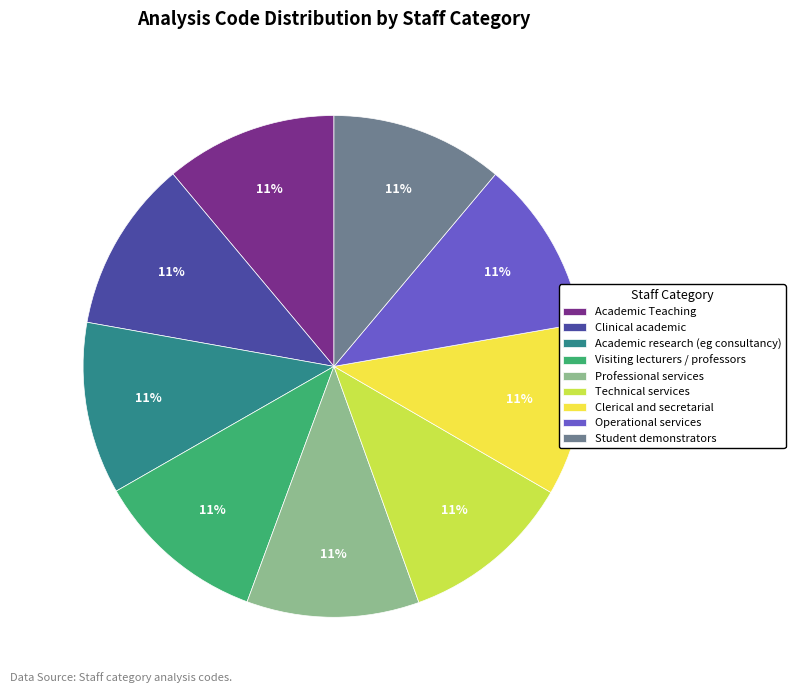

To the nearest percent, what portion does Clinical academic represent?

11%